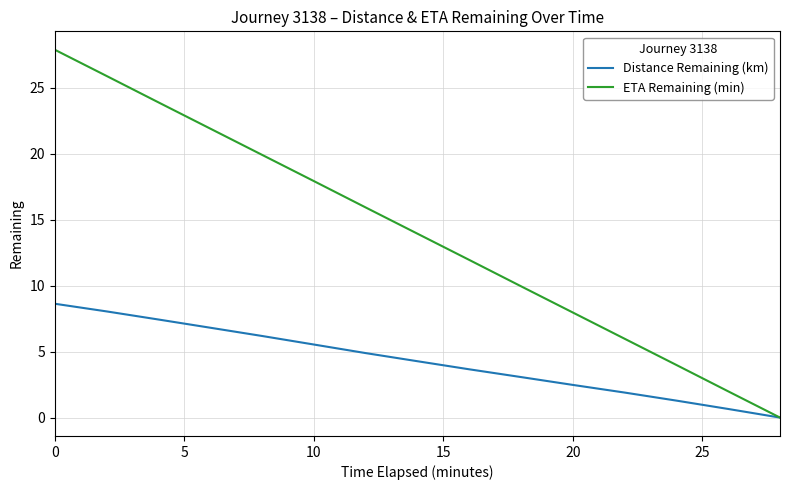

List the series in order of their overall mean, lowest first.

Distance Remaining (km), ETA Remaining (min)